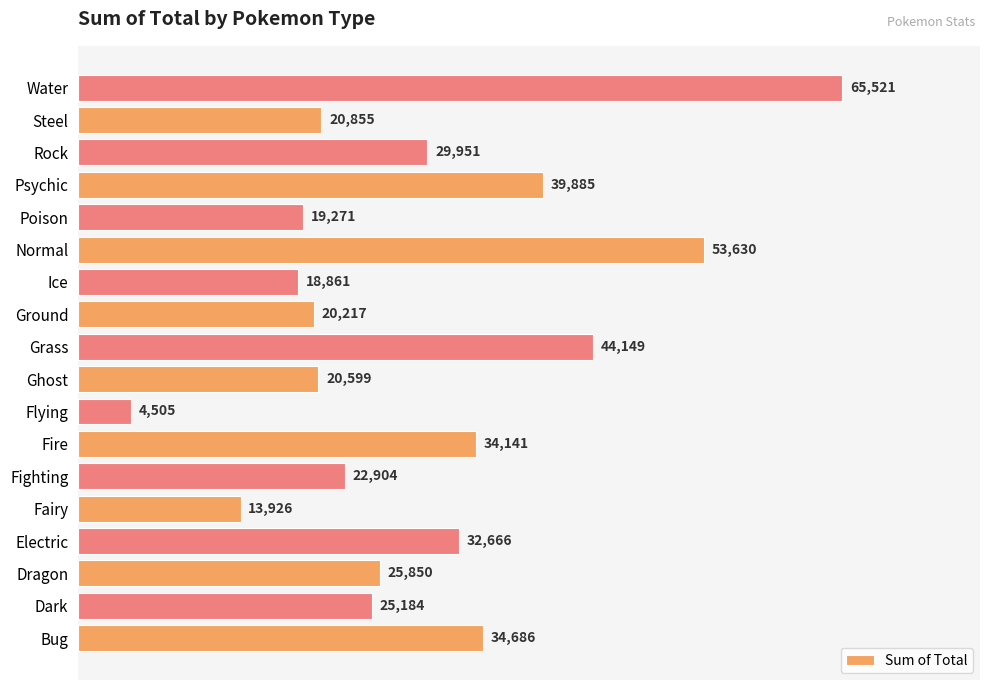

Count the number of data series in this chart.

1